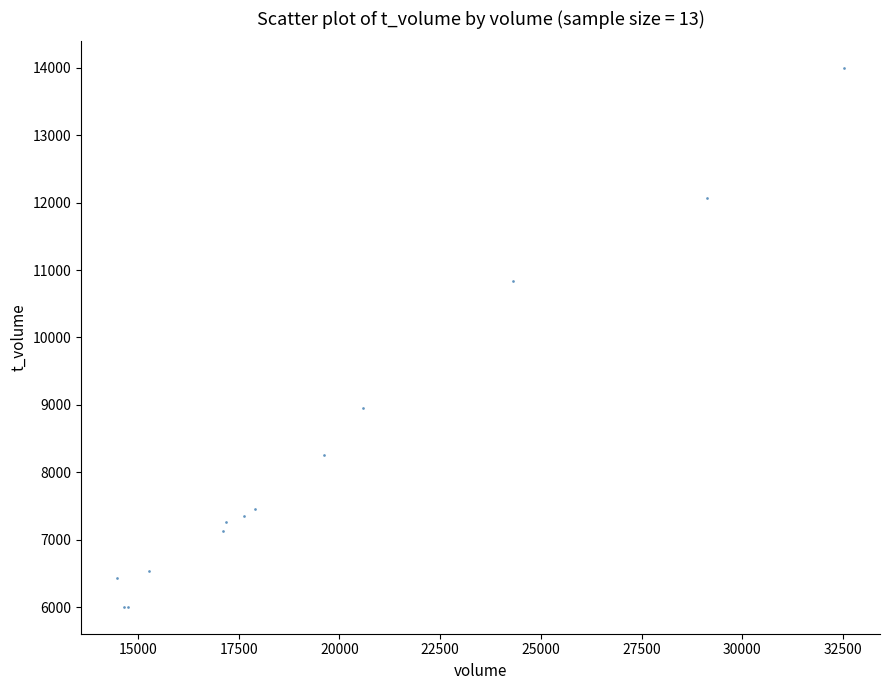

What Y value in the scatter plot is closest to 9999?

10837